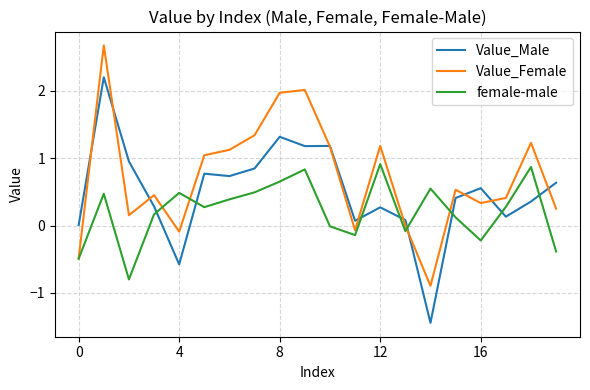

Which series has the widest spread of values?

Value_Male